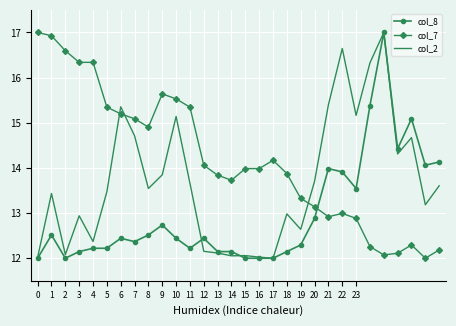

What is the highest value of the col_2 series?

17.0